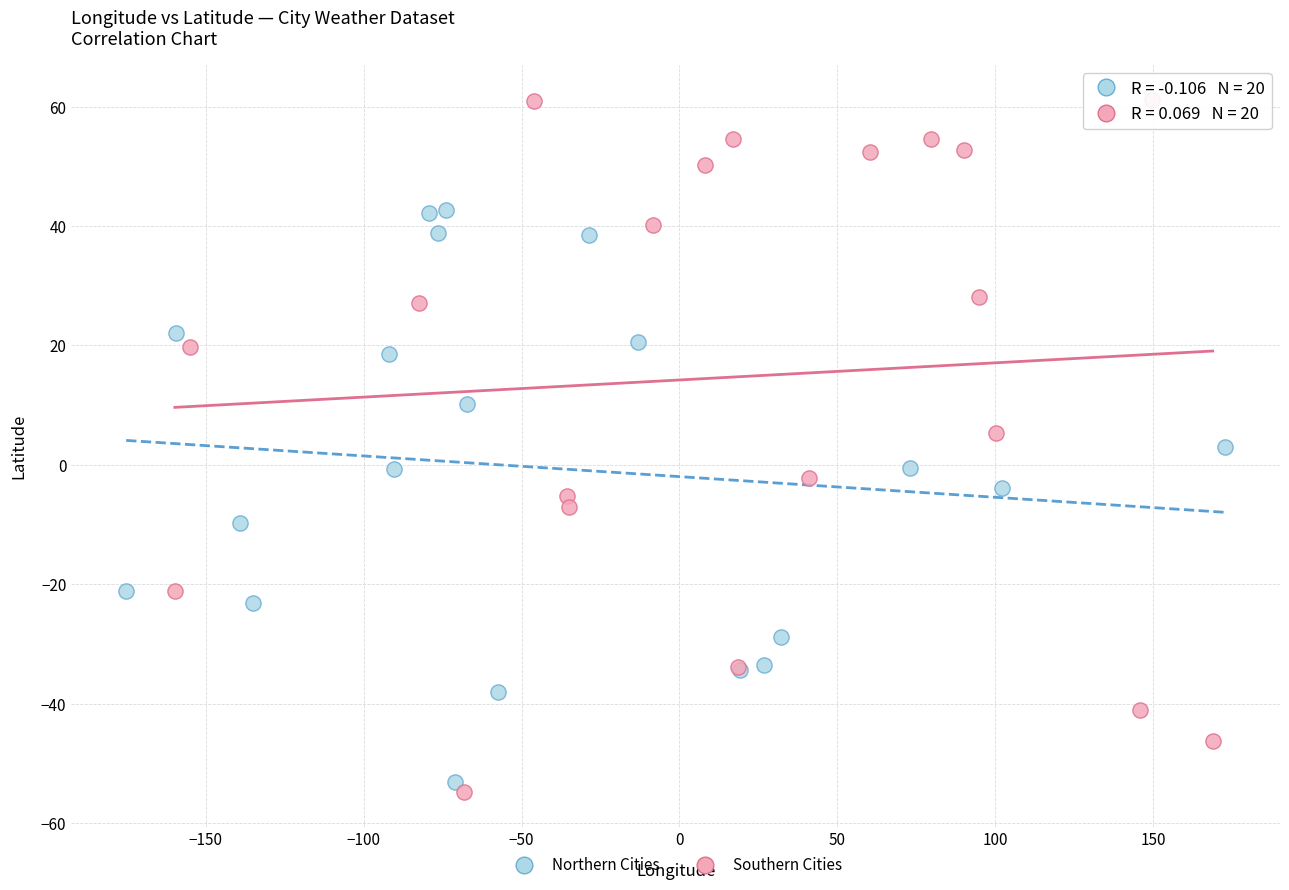

Which series contains the lowest Y value?

Southern Cities